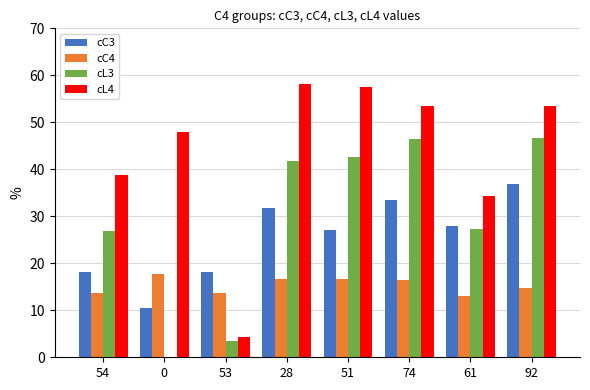

Is the value of cC3 at 61 greater than the value of cC4 at 53?

Yes